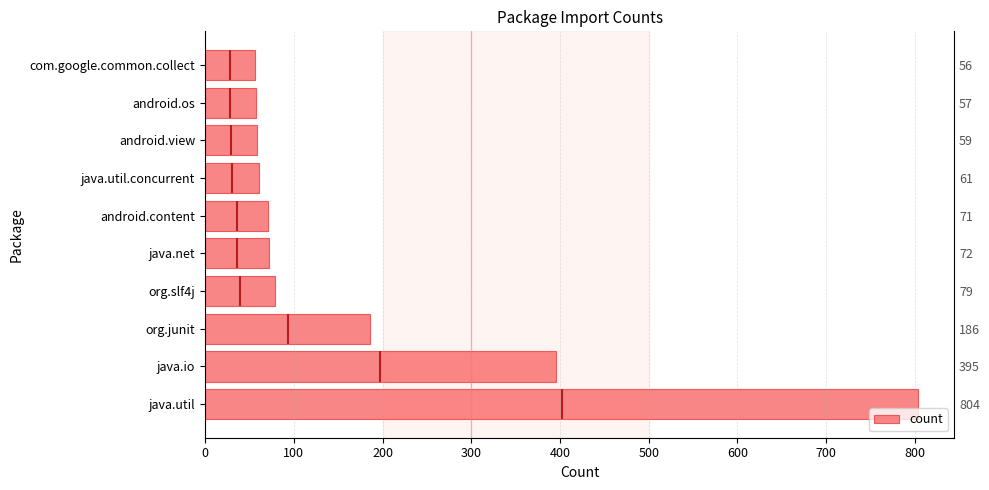

The value at 300 is 45. True or false?

False